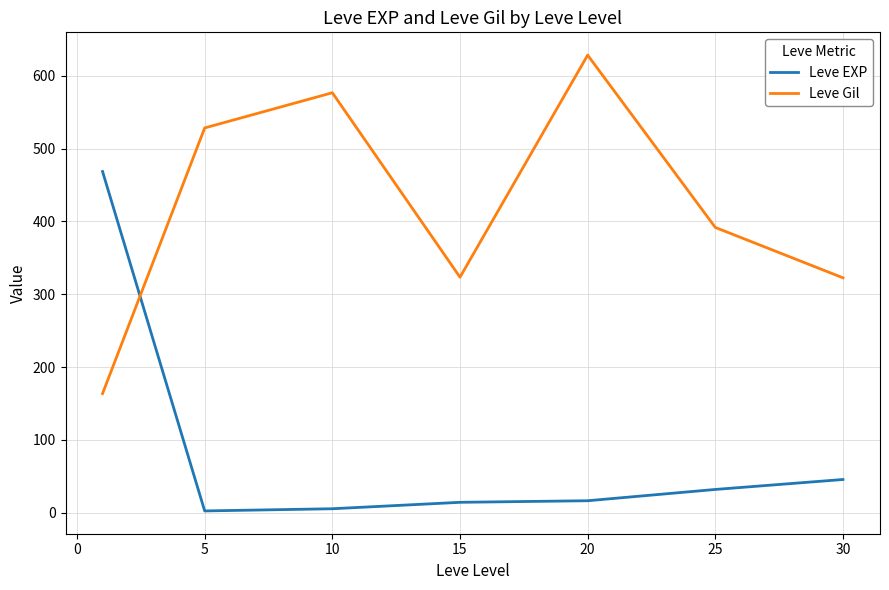

How many intersections are there between Leve Gil and Leve EXP?

1